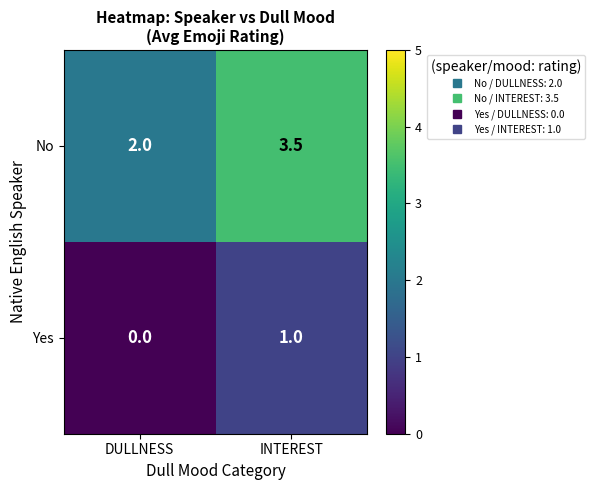

What is the maximum value for No?

3.5